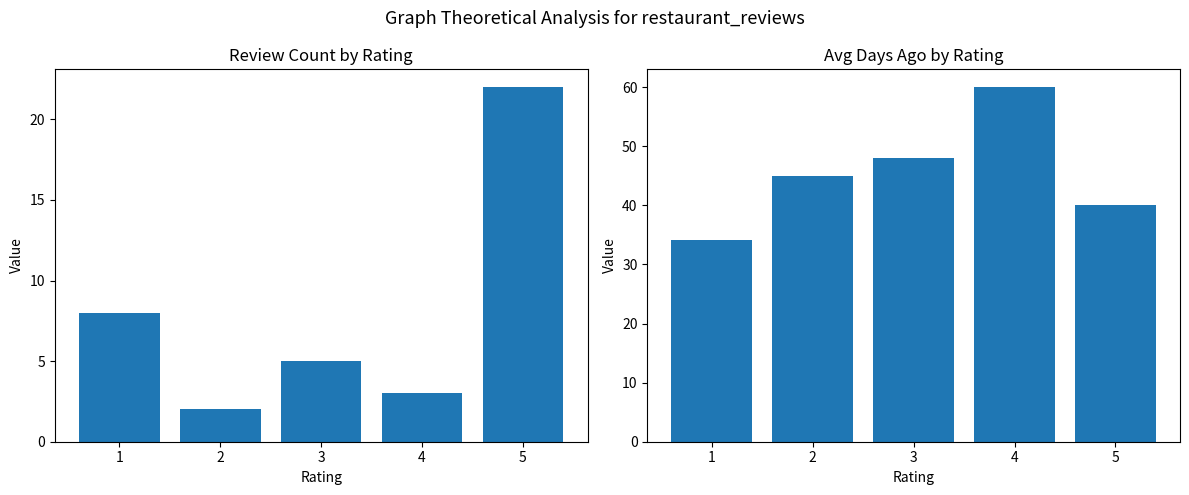

What is the sum of the avg_daysago values at 4 and 2?

105.0